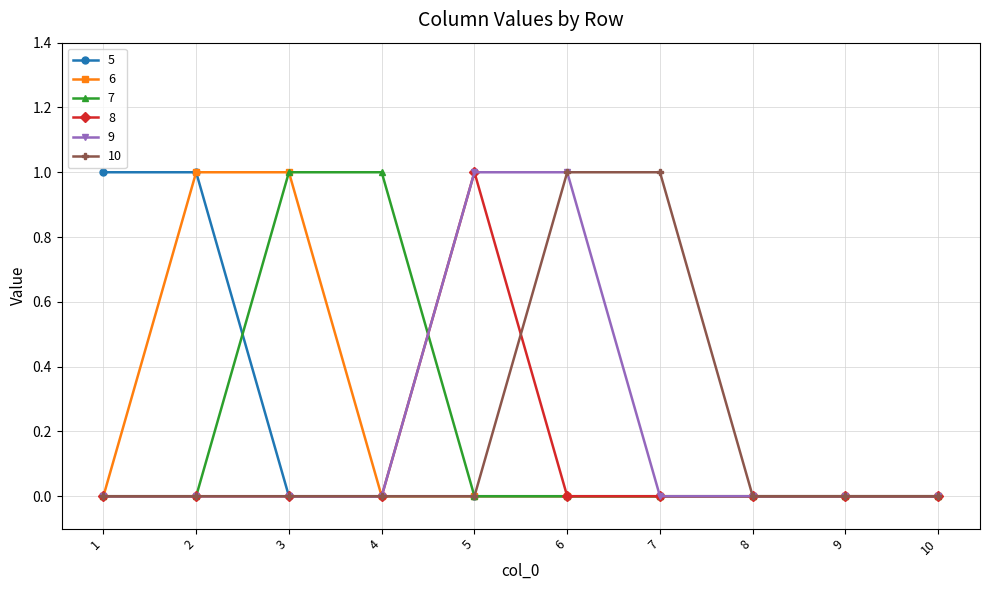

Does the chart display data point markers on the line(s)?

Yes